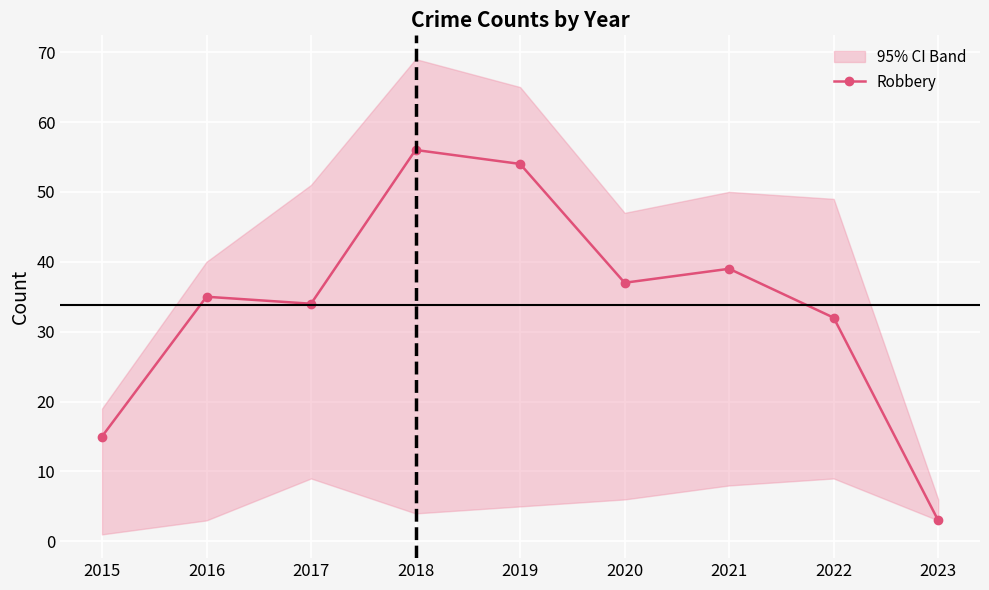

Reading left to right, list all the values displayed in this chart.

15	35	34	56	54	37	39	32	3